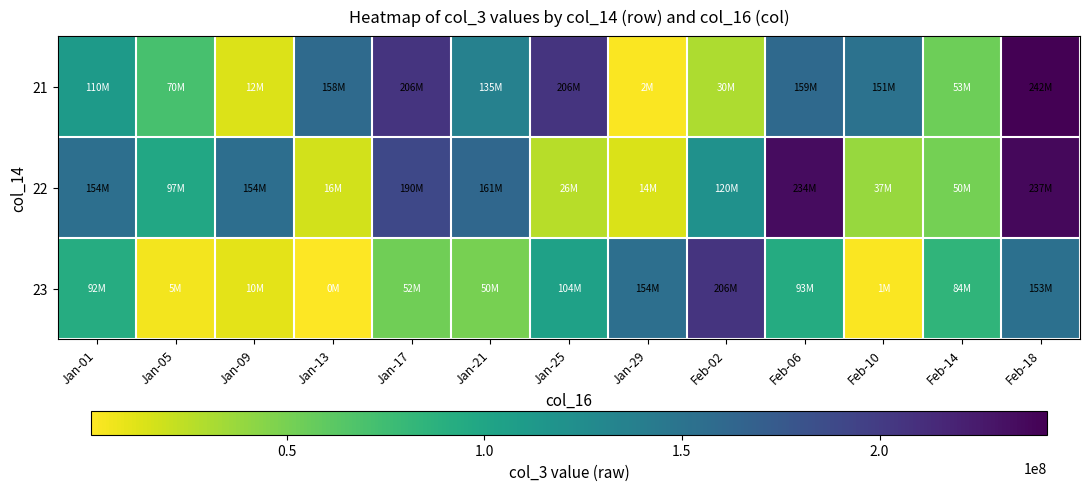

Which label corresponds to the largest value in the chart?

Feb-18